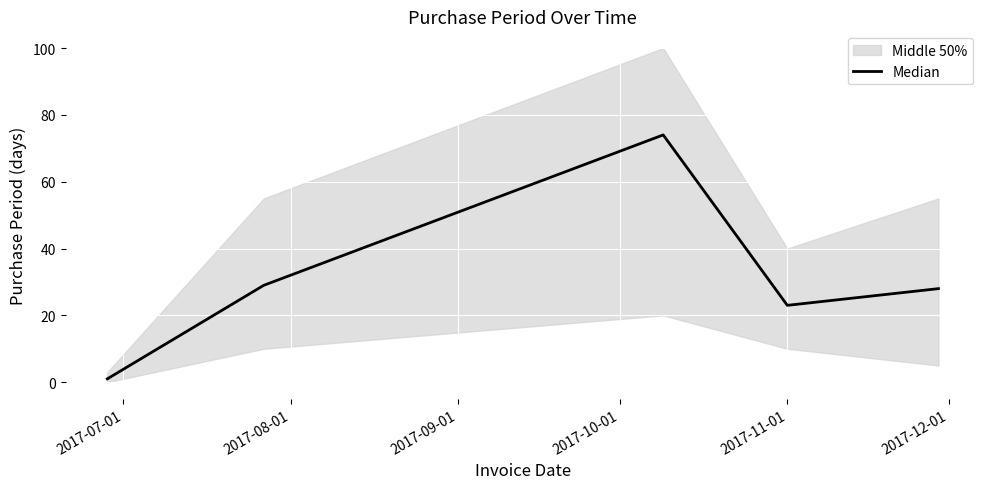

Which has a higher value, 2017-07-01 or 2017-11-01?

2017-11-01